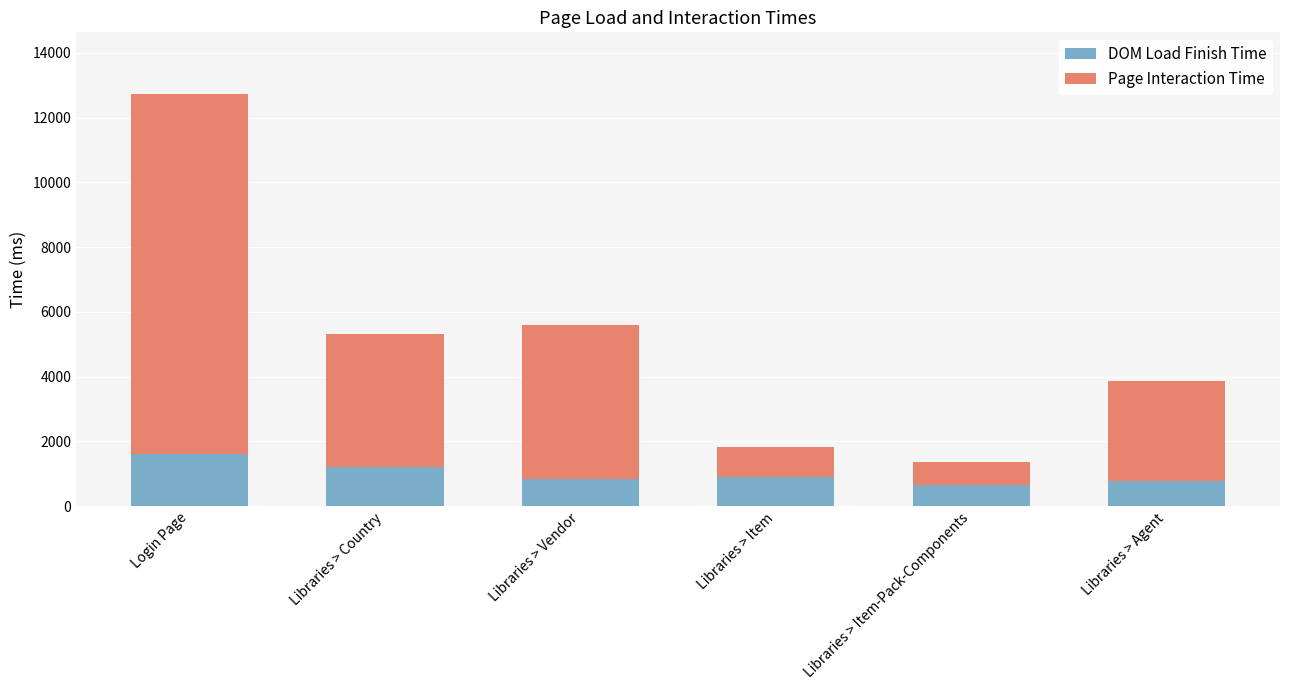

What is the sum of the DOM Load Finish Time values at Login Page and Libraries > Vendor?

2450